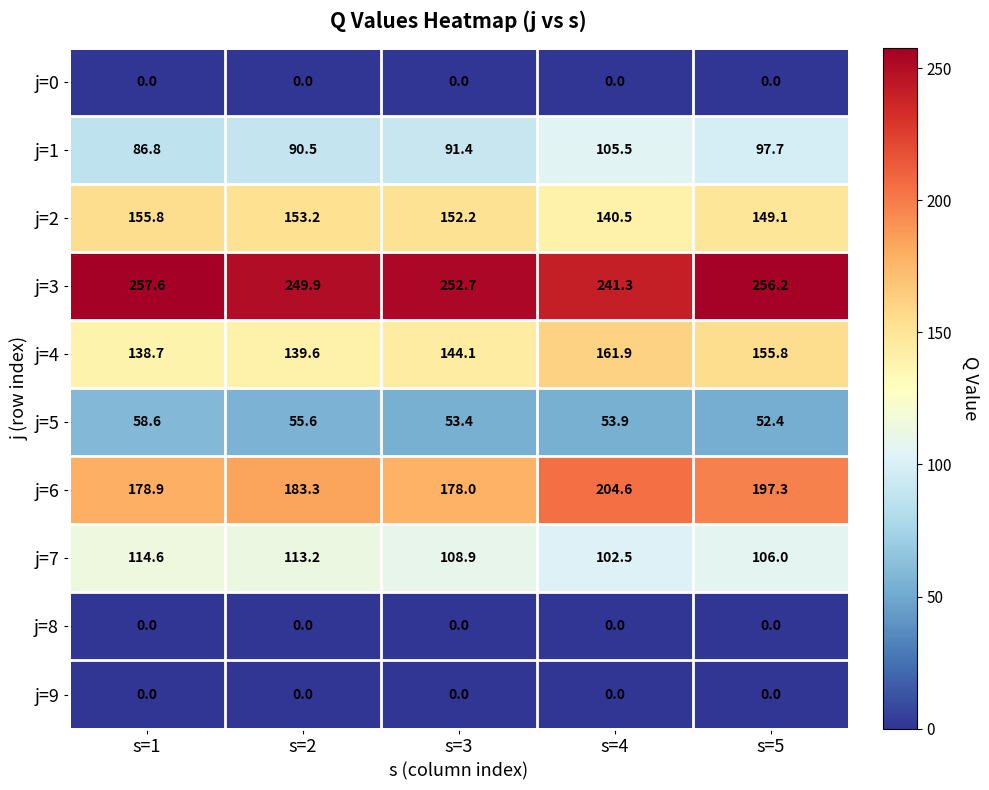

Which category has the lowest value in the j=5 series?

s=5